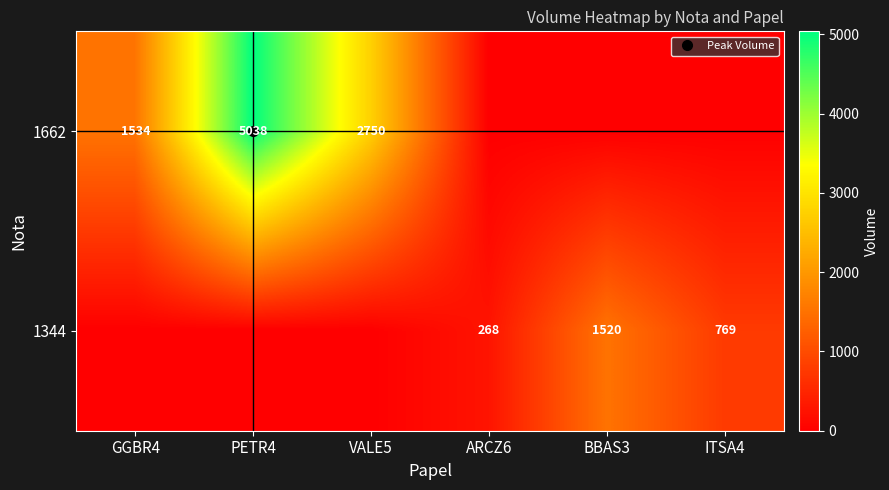

The 1662 series shows 5038 at PETR4. True or false?

True